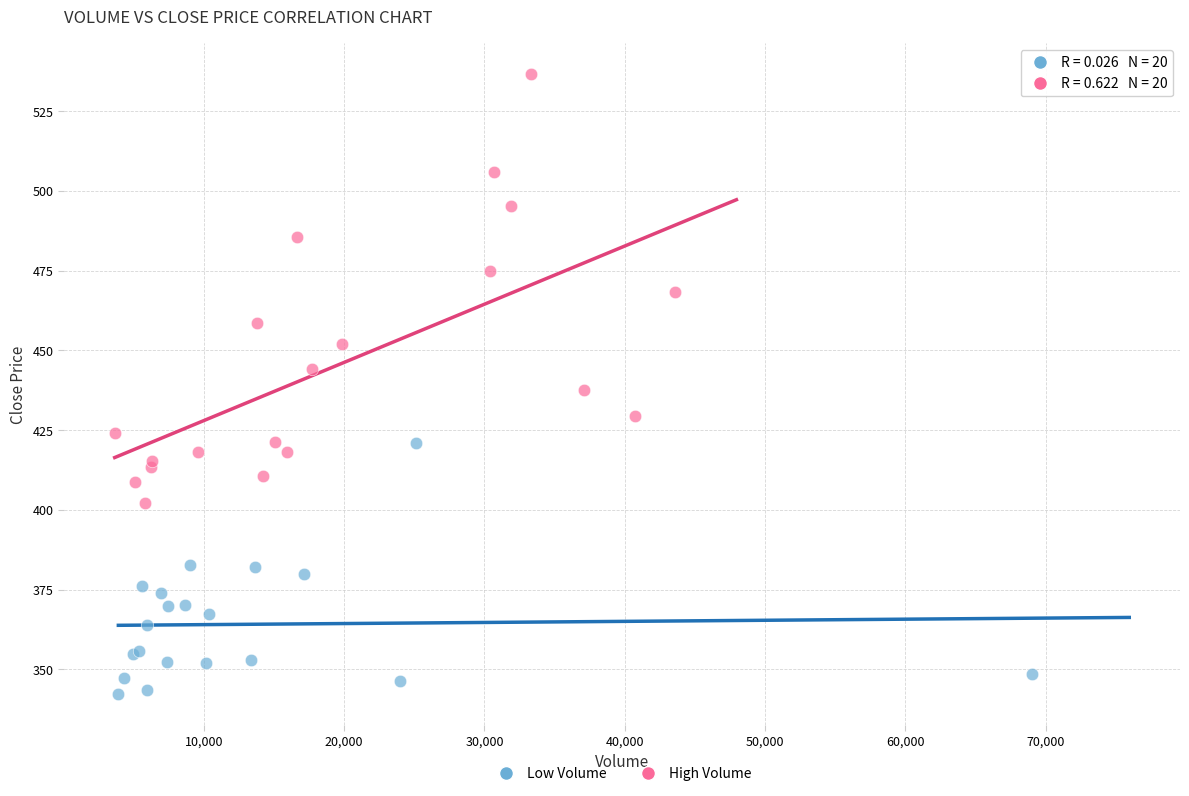

Which series reaches the maximum Y coordinate?

High Volume